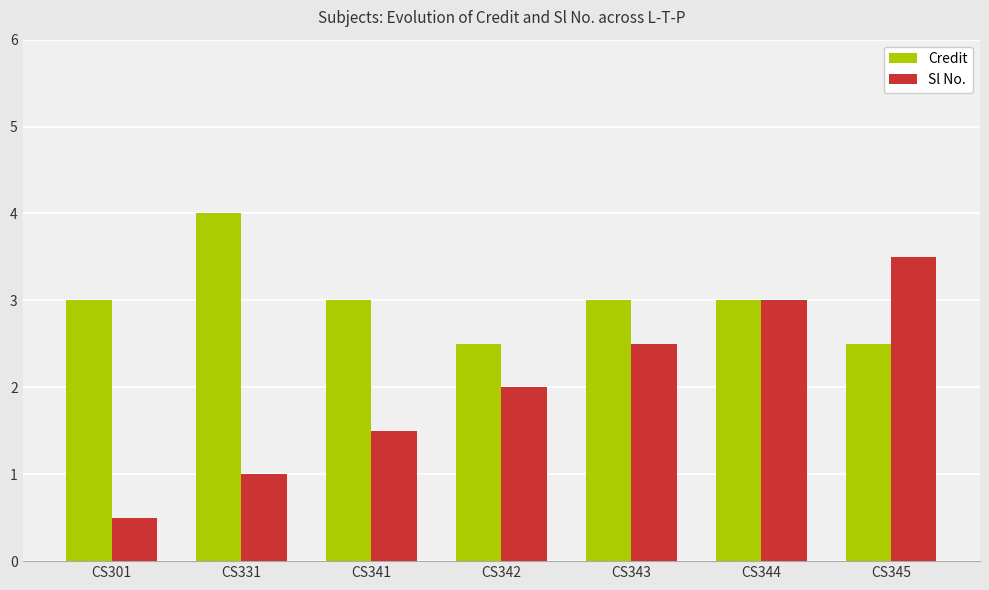

What are all the series names shown in the legend?

Credit, Sl No.